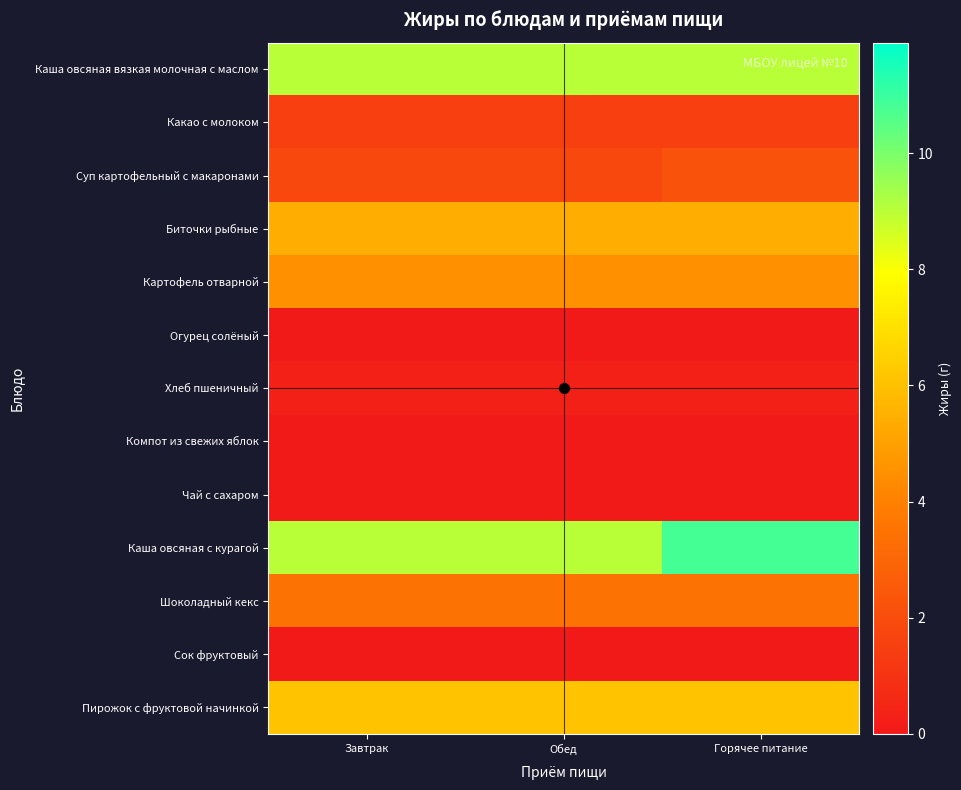

At how many categories does at least one series exceed 0?

3